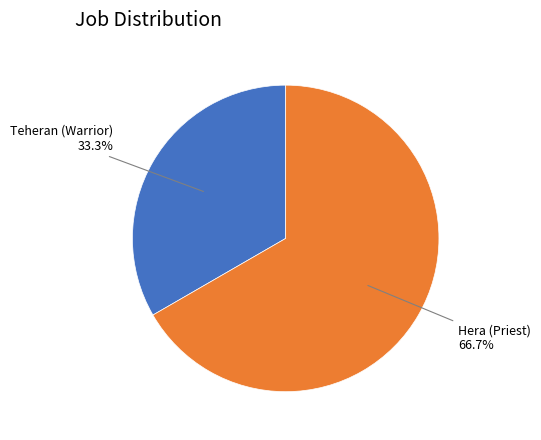

Count the number of slices in the pie.

2